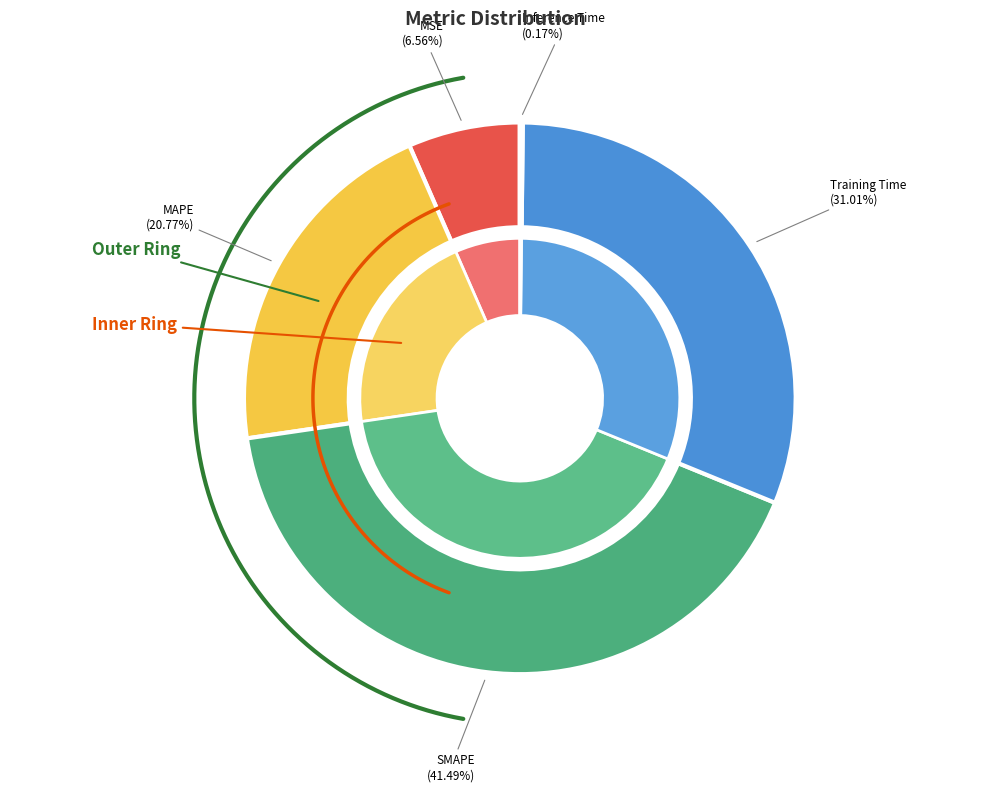

Does SMAPE represent more than half of the total?

No